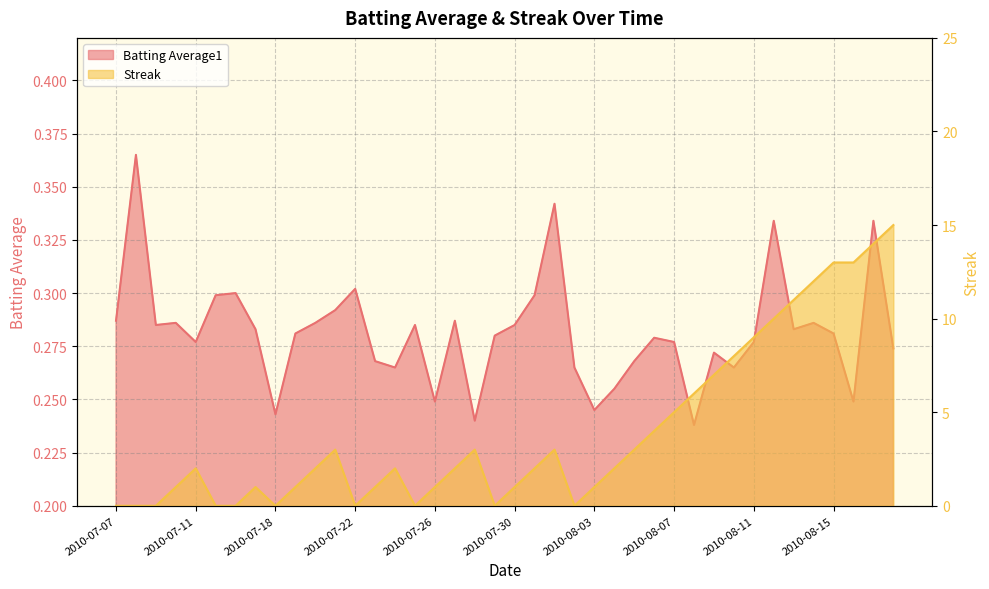

List the labels in order of Batting Average1 value, largest first.

2010-07-08, 2010-08-01, 2010-08-12, 2010-08-17, 2010-07-22, 2010-07-16, 2010-07-15, 2010-07-31, 2010-07-21, 2010-07-07, 2010-07-27, 2010-07-10, 2010-07-20, 2010-08-14, 2010-07-09, 2010-07-25, 2010-07-30, 2010-07-17, 2010-08-13, 2010-07-19, 2010-08-15, 2010-07-29, 2010-08-06, 2010-07-11, 2010-08-07, 2010-08-11, 2010-08-18, 2010-08-09, 2010-07-23, 2010-08-05, 2010-07-24, 2010-08-02, 2010-08-10, 2010-08-04, 2010-07-26, 2010-08-16, 2010-08-03, 2010-07-18, 2010-07-28, 2010-08-08